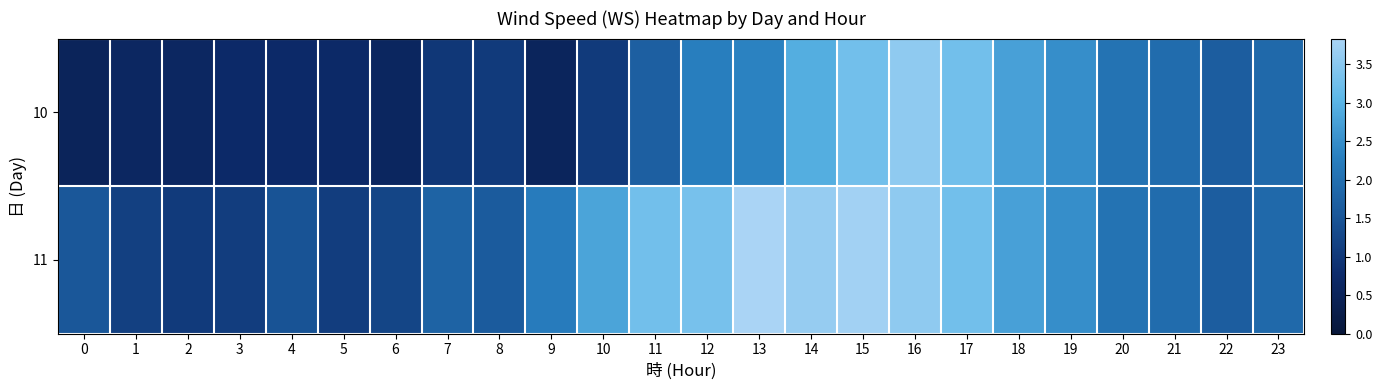

List the series in order of their peak value, highest first.

11, 10